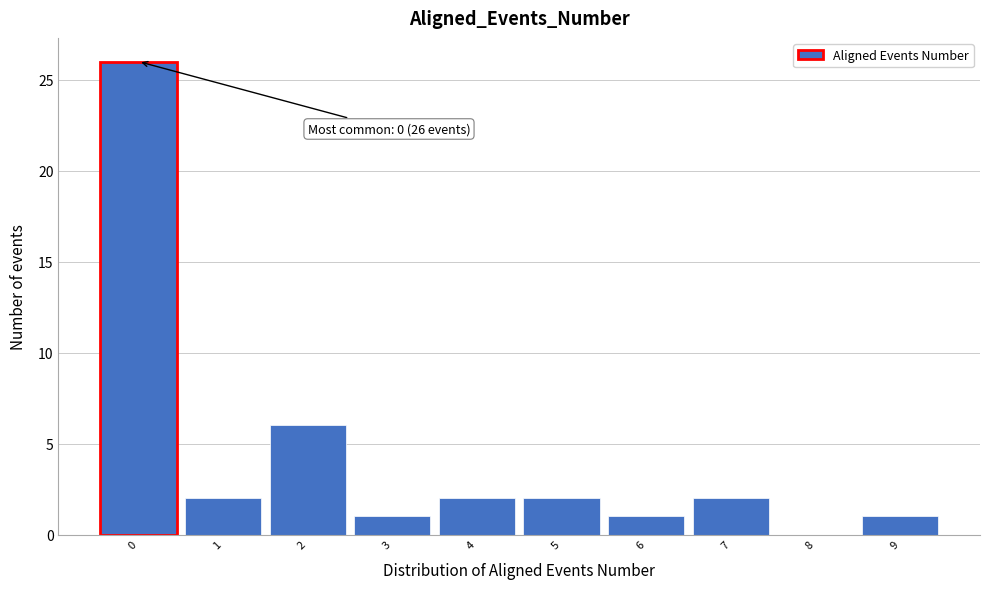

Which range on the x-axis has the tallest bar?

-0.5 to 0.5